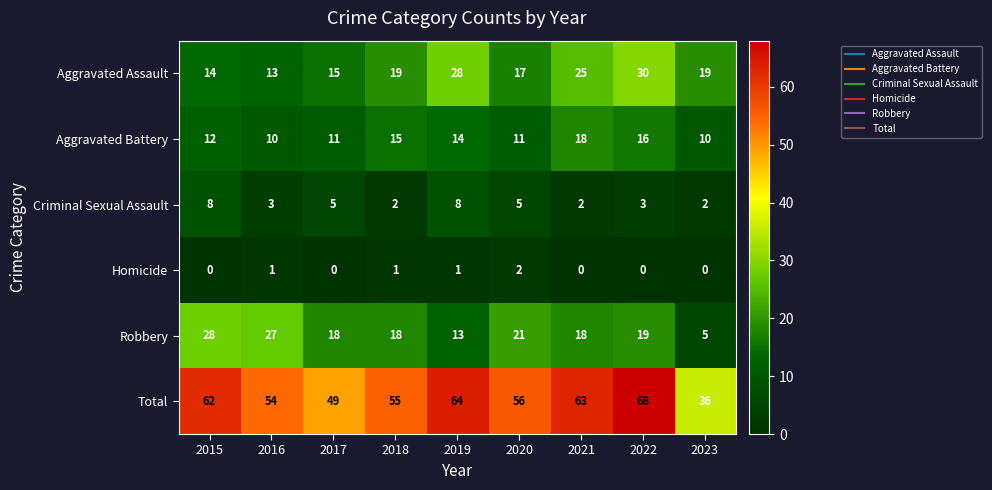

What is the spread (max minus min) of values at 2018?

54